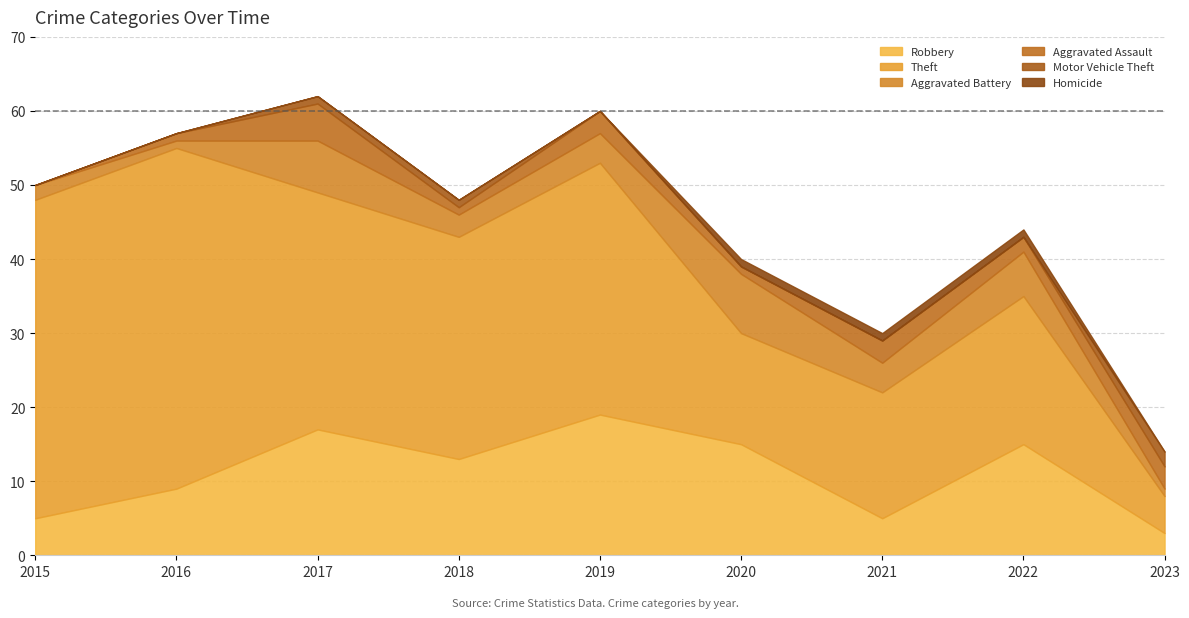

List the labels in order of Robbery value, largest first.

2019, 2017, 2020, 2022, 2018, 2016, 2015, 2021, 2023